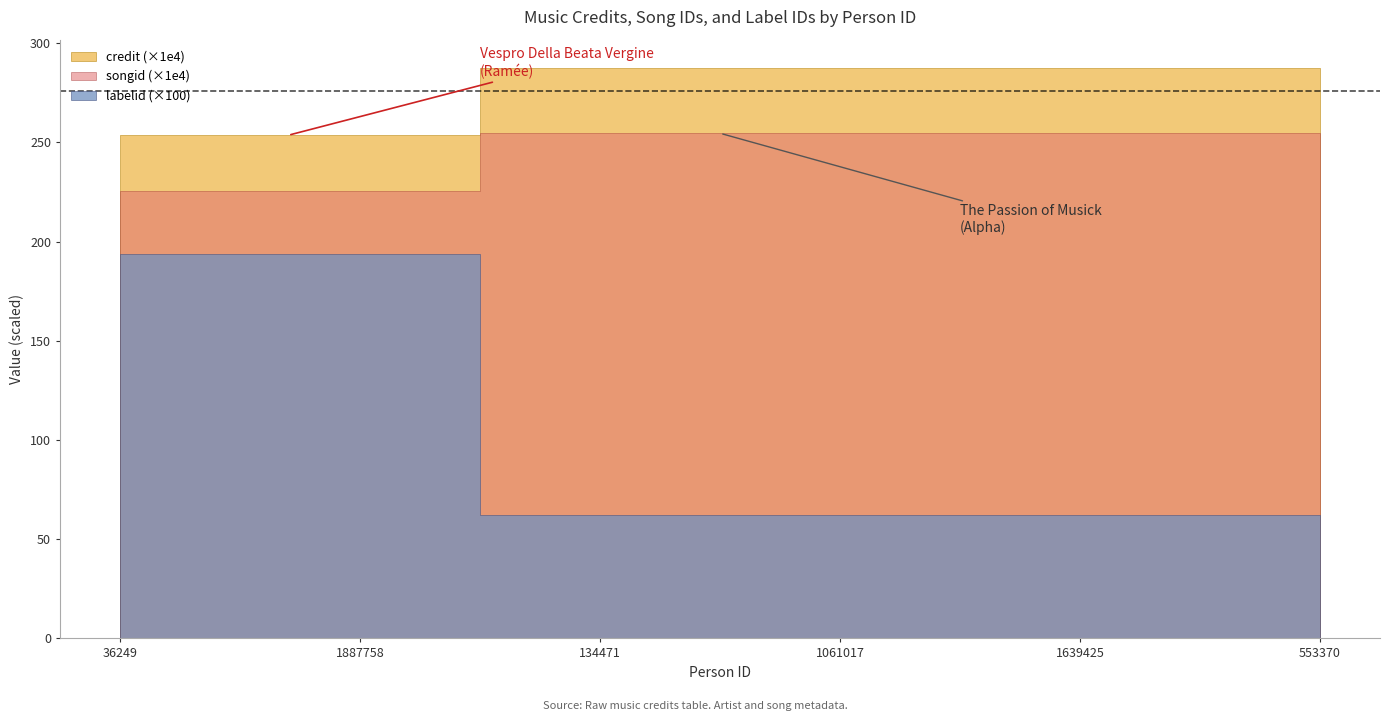

What is the average value of the labelid series?

10611